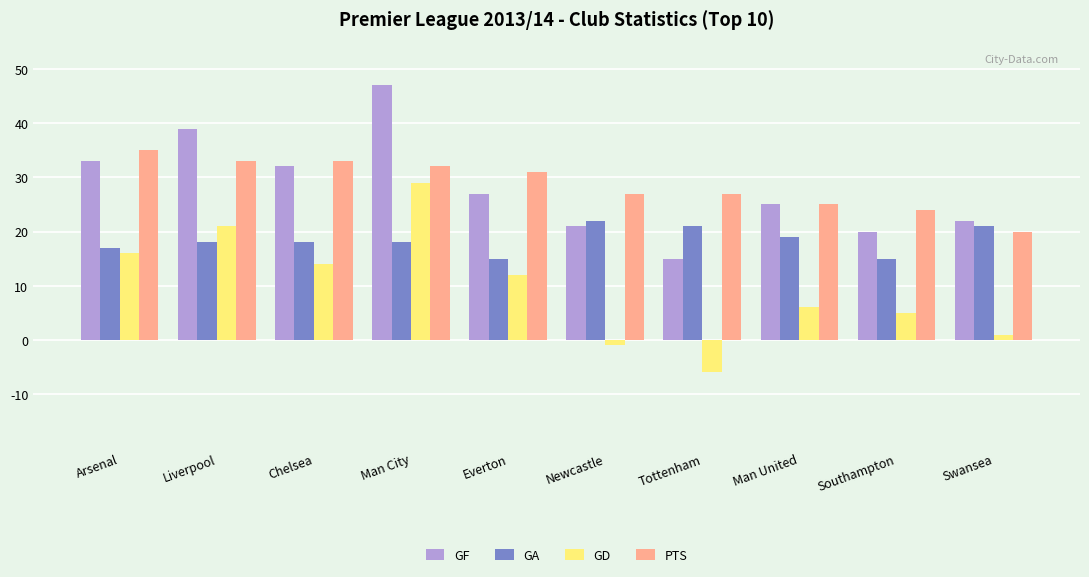

List the series in order of their peak value, highest first.

GF, PTS, GD, GA